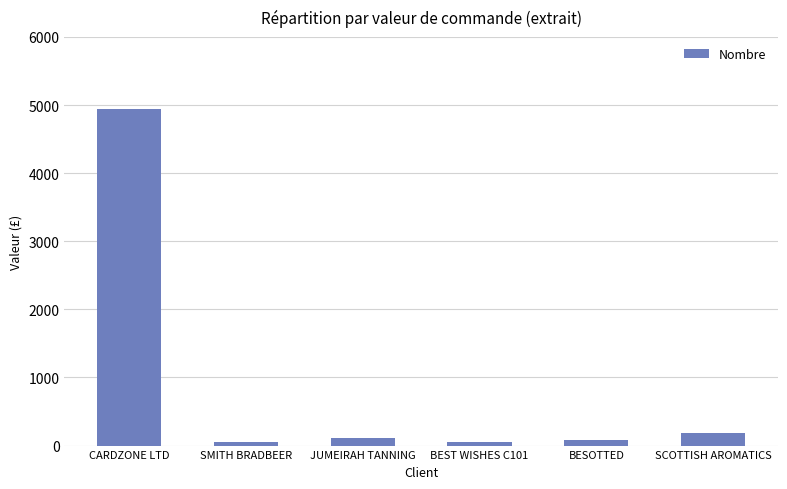

Which category has the highest value across all series?

CARDZONE LTD